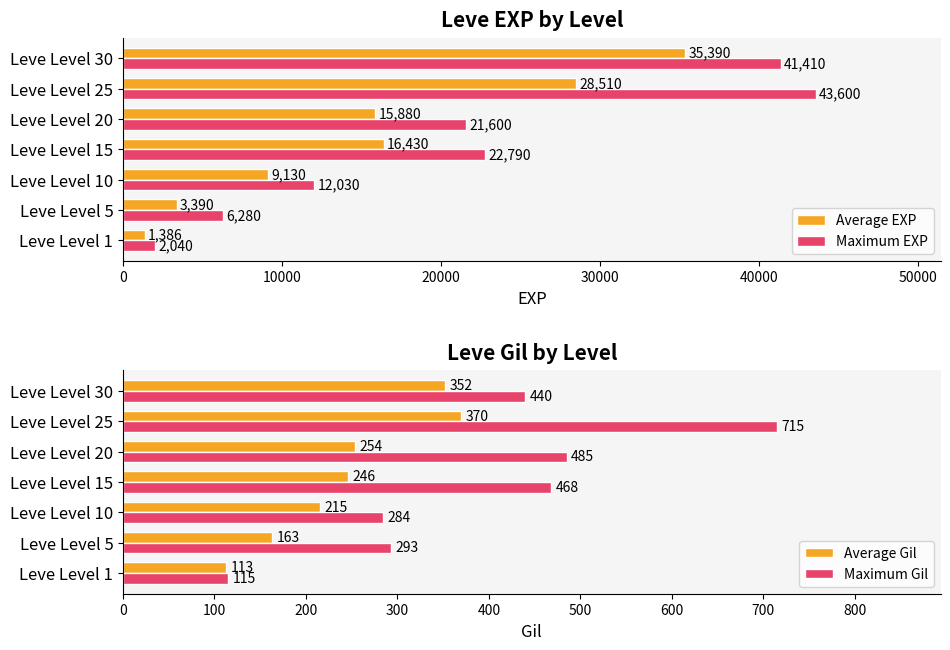

What is the sum of all Average EXP values?

110116